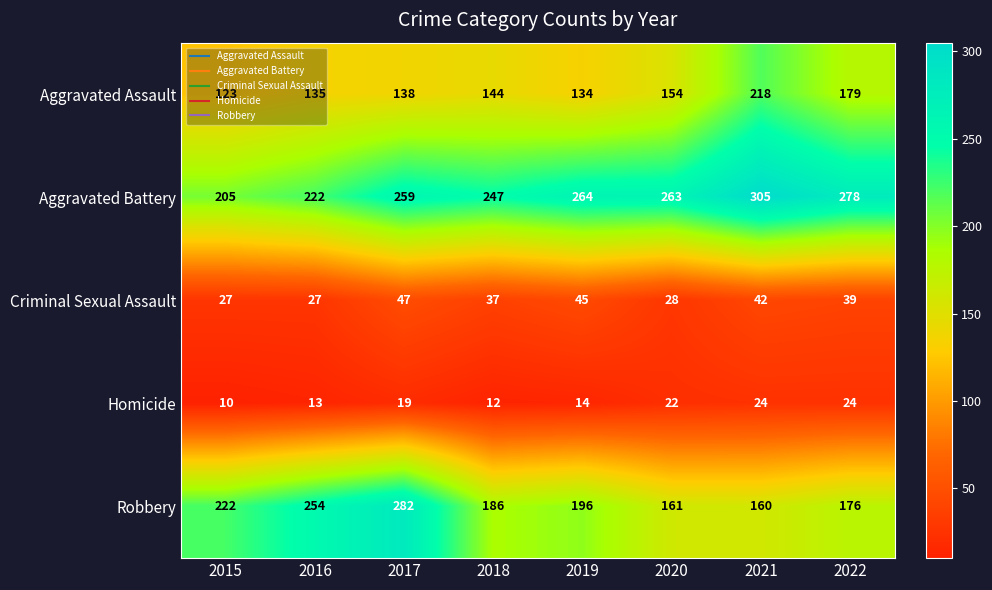

Count the number of data series in this chart.

5